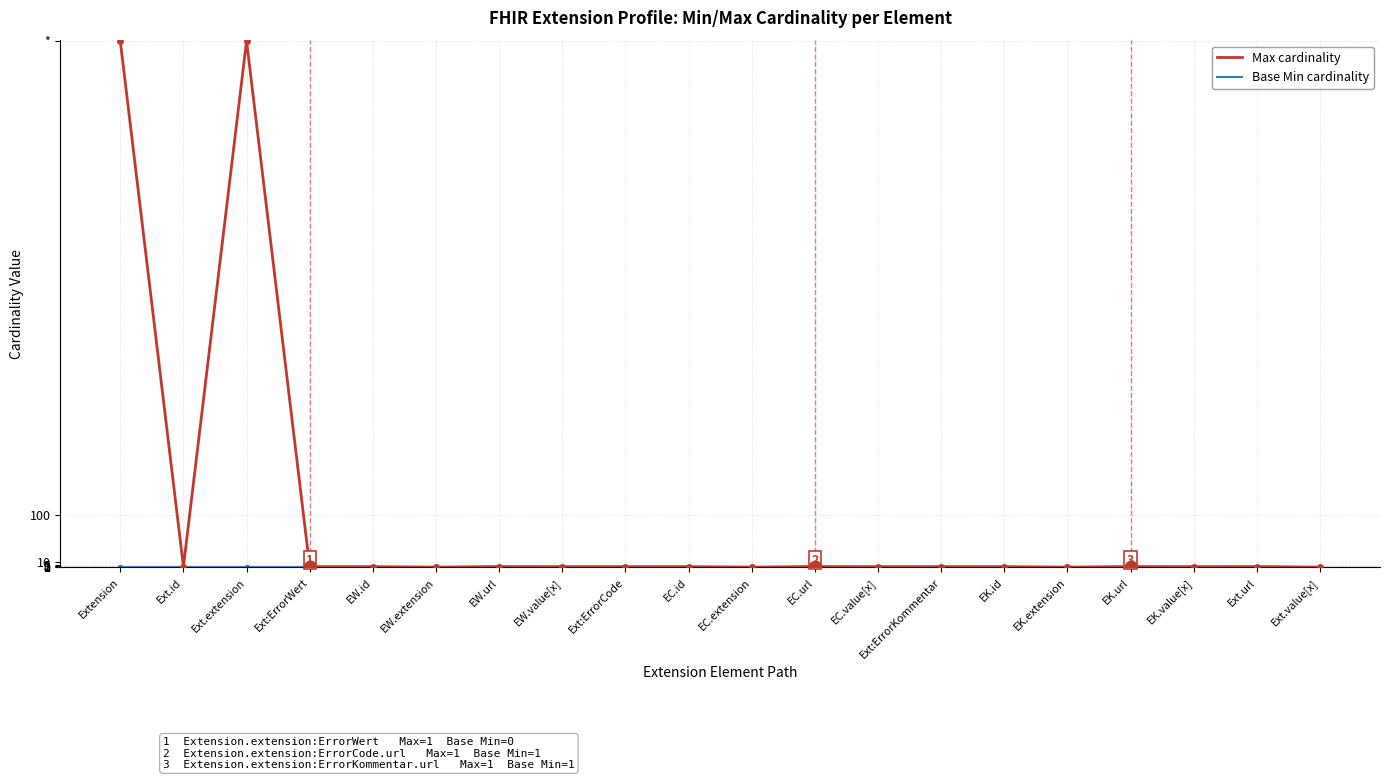

How many categories are shown in the chart?

20